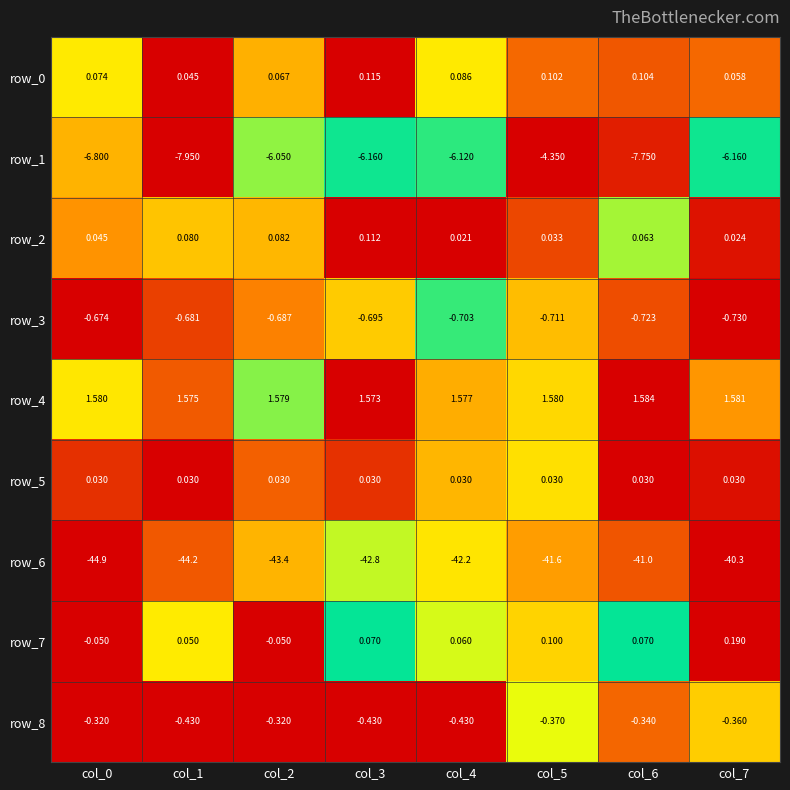

Which category has the lowest value in the row_4 series?

col_3